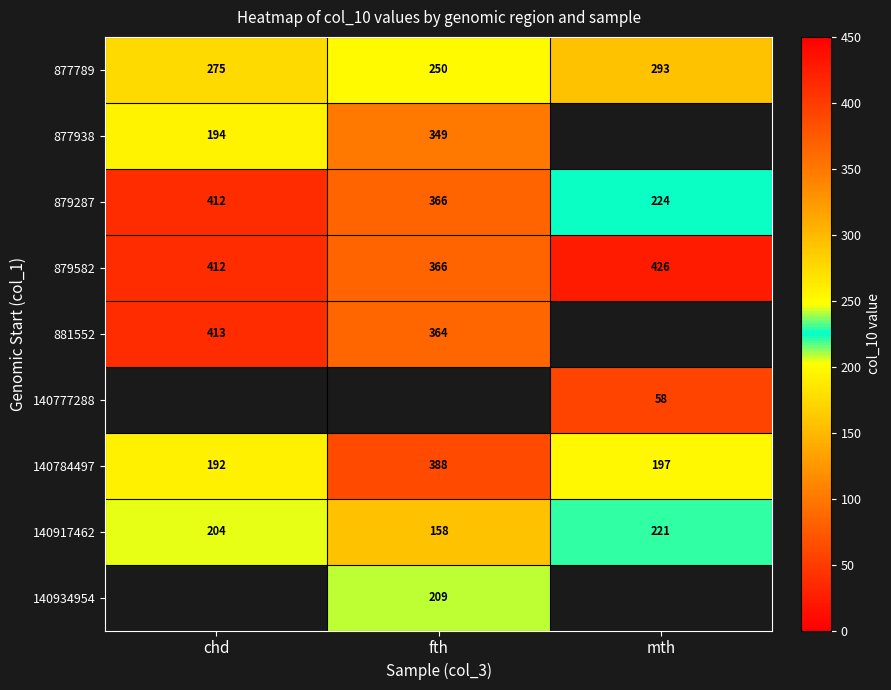

Which category has the highest value in the 879287 series?

chd